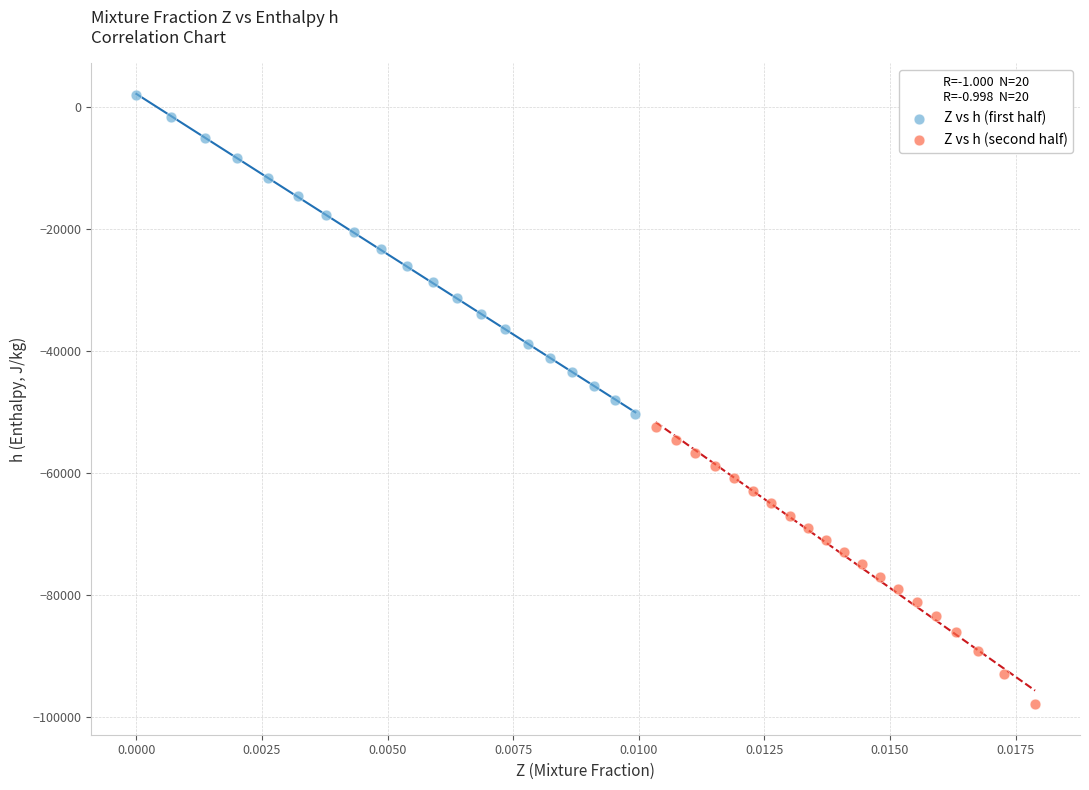

Which series reaches the maximum Y coordinate?

Z vs h (first half)